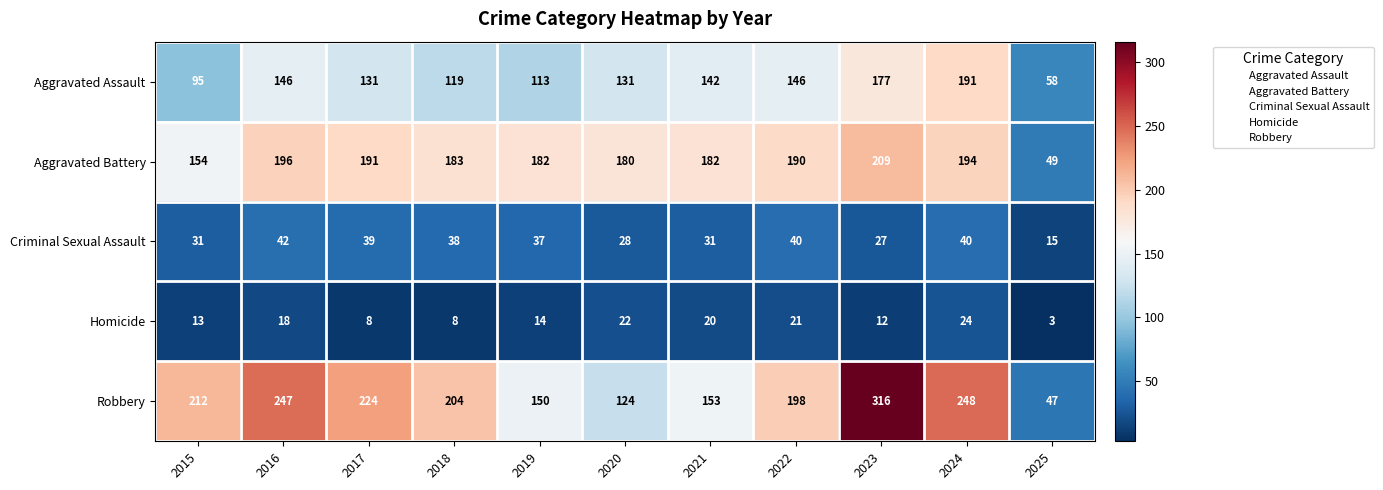

At which label does Homicide first exceed 14?

2016